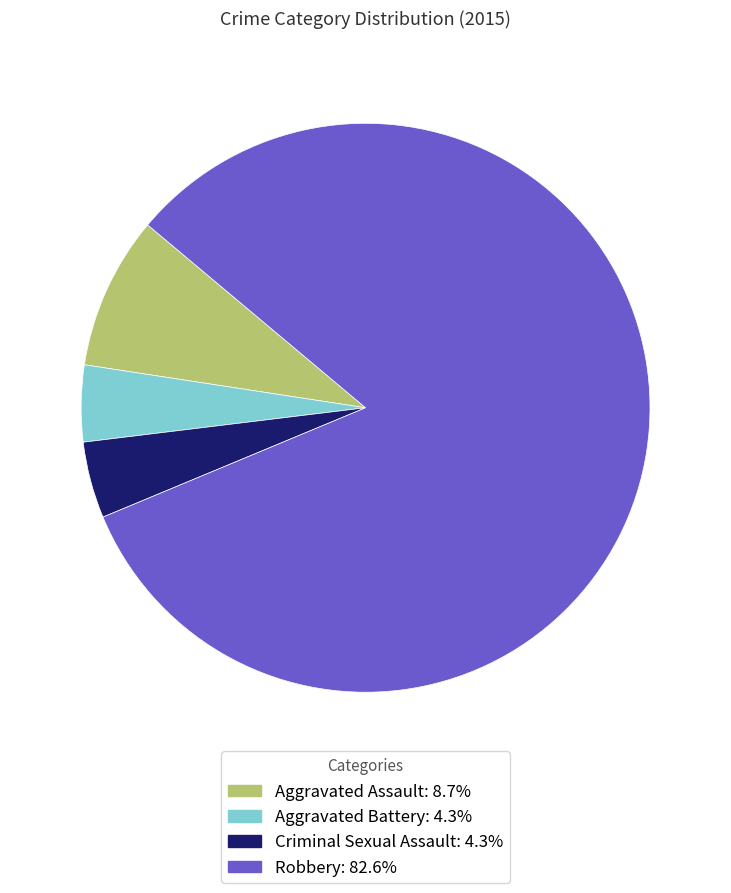

True or false: Robbery accounts for 83% of the total.

True